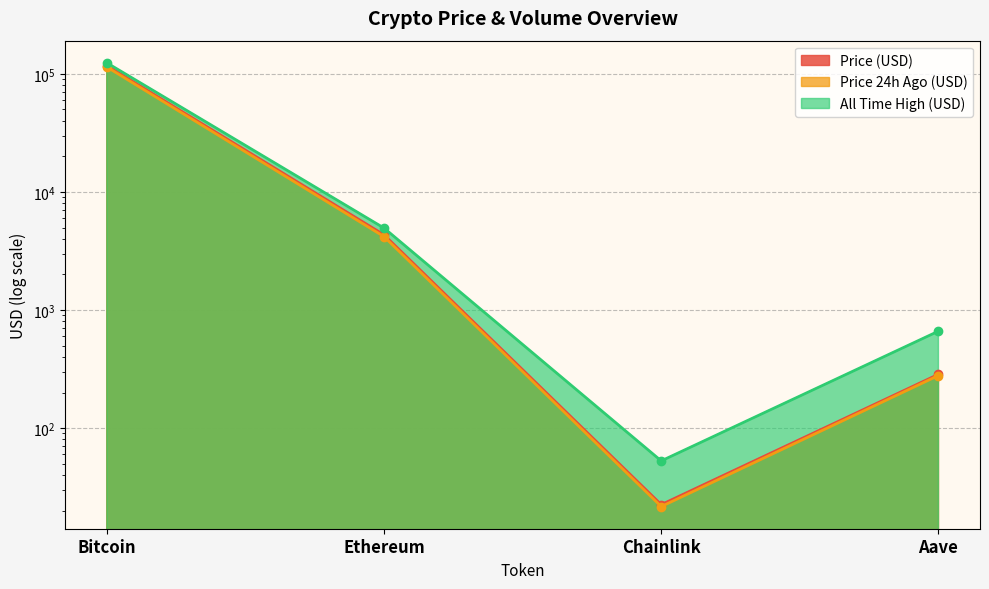

Is the value of allTimeHigh at Bitcoin greater than the value of price24hAgo at Aave?

Yes